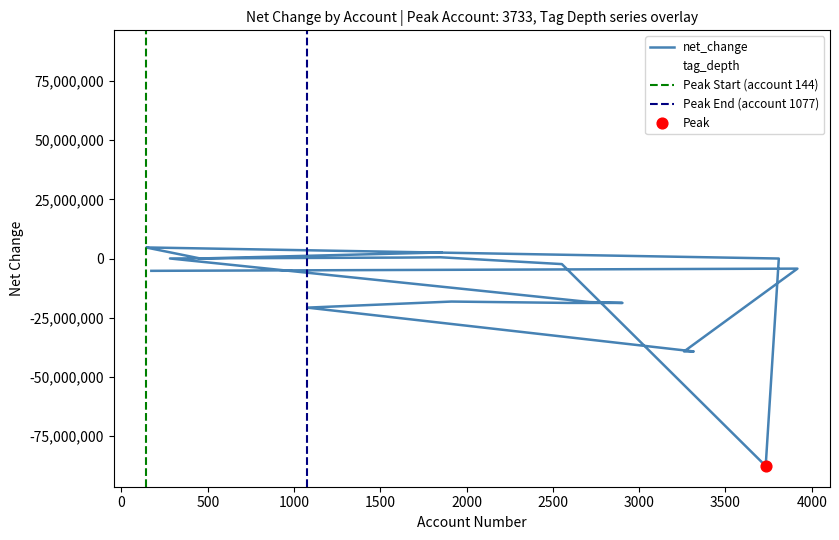

Which series has the widest spread of Y values?

net_change